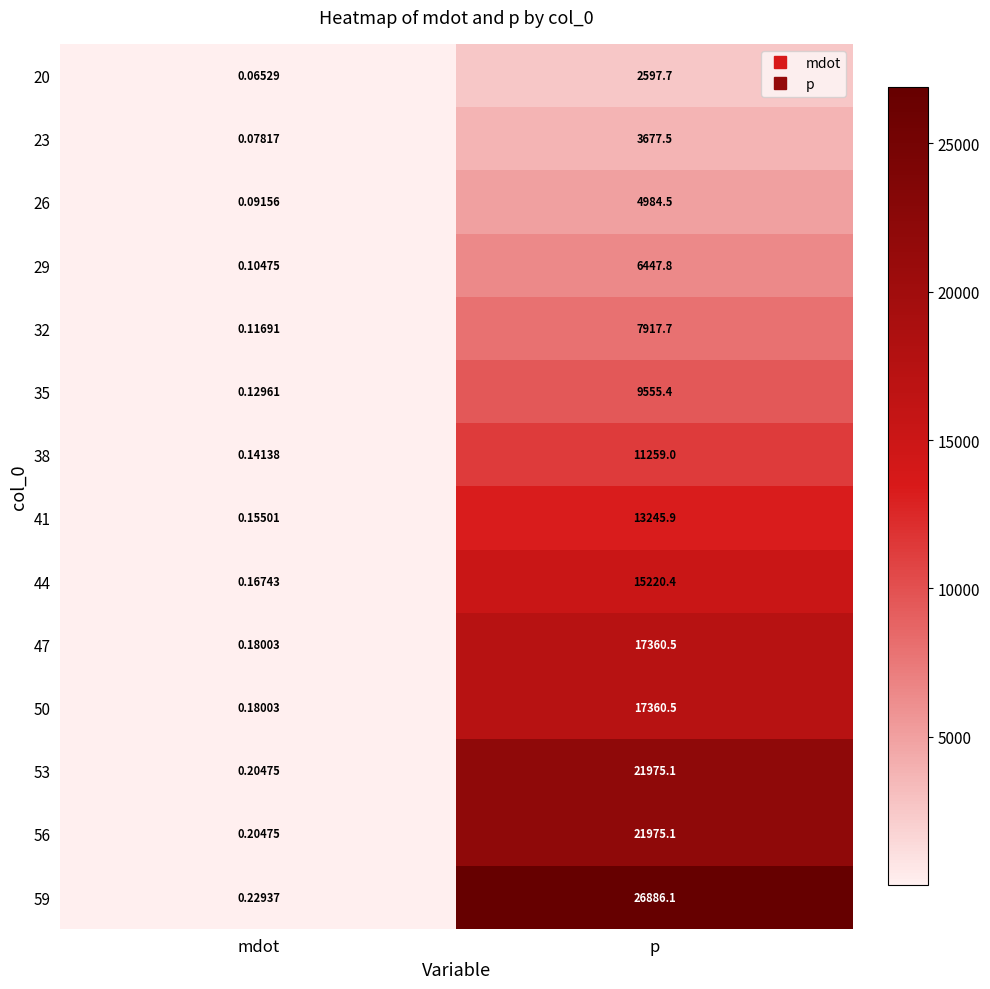

Rank the categories by 20 value from lowest to highest.

mdot, p